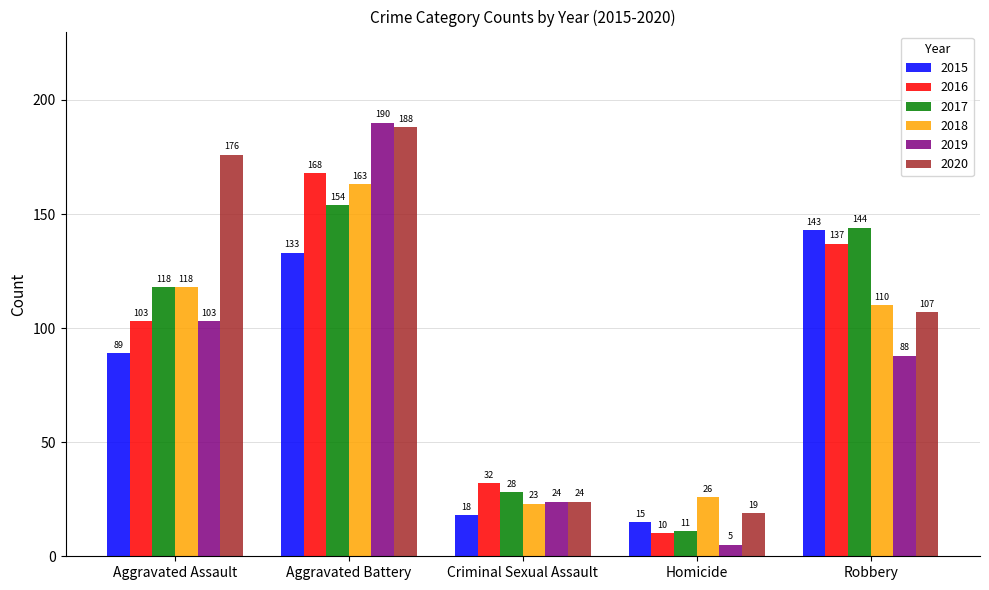

What is the difference between the 2015 values at Criminal Sexual Assault and Robbery?

125